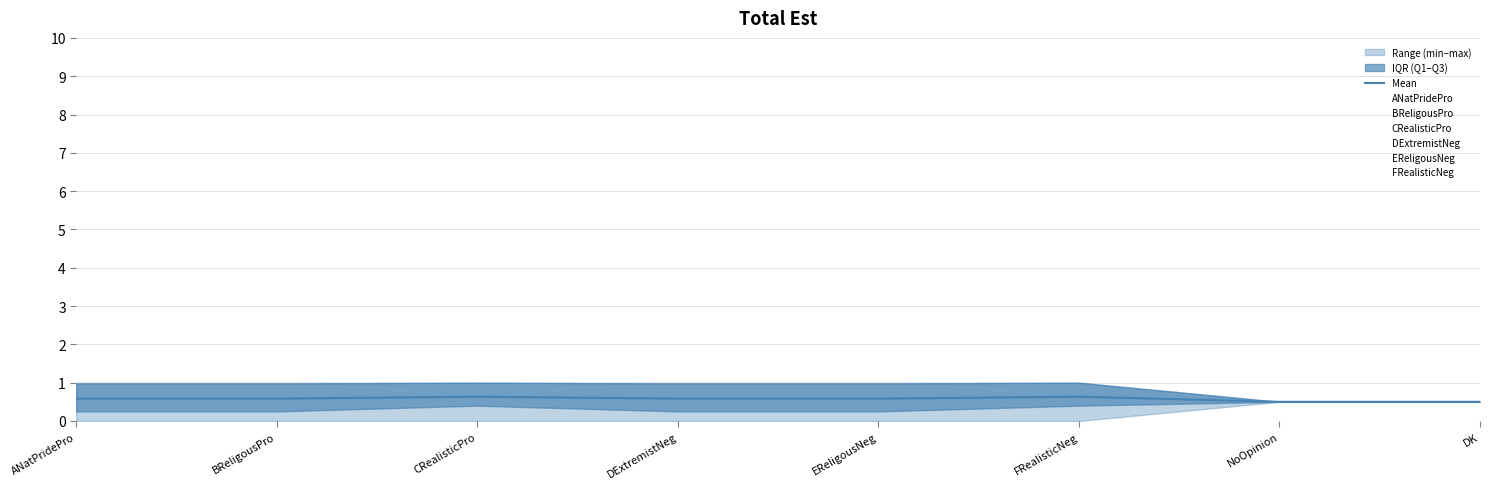

Does the chart display data point markers on the line(s)?

No